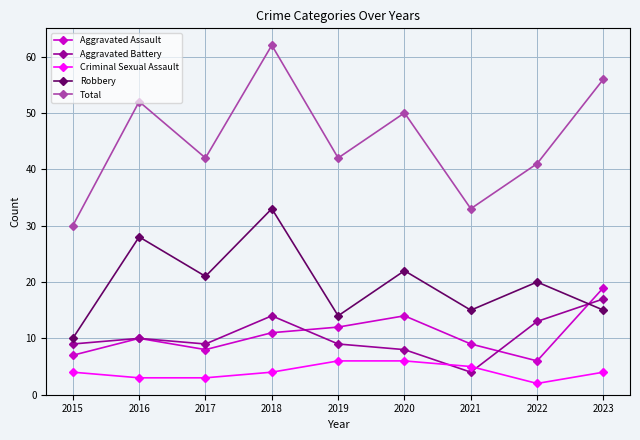

The Total series shows 28 at 2019. True or false?

False